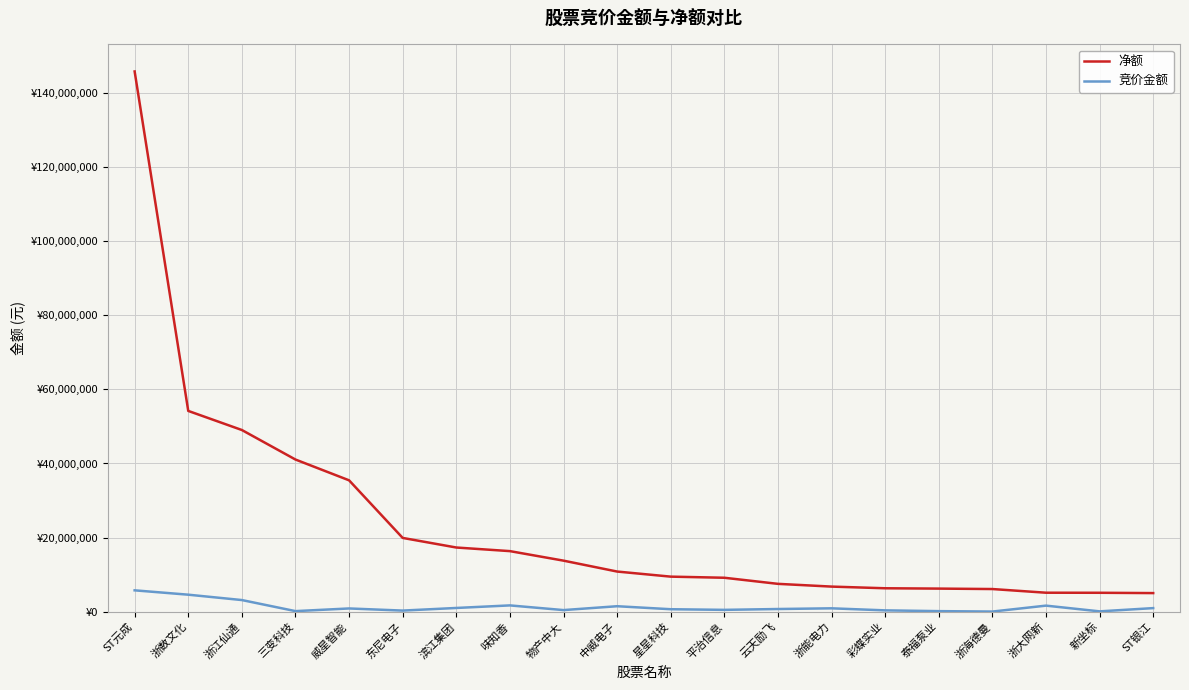

What is the spread (max minus min) of values at 浙数文化?

49606684